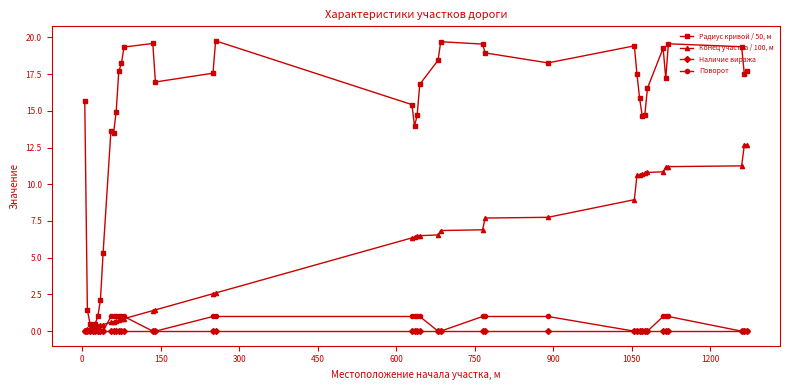

Which series has the largest total across all categories?

Радиус кривой / 50, м